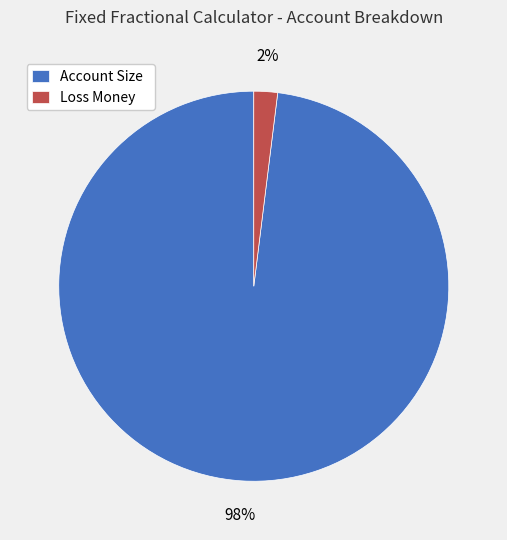

To the nearest percent, what is the difference between the largest and smallest slice percentages?

96%